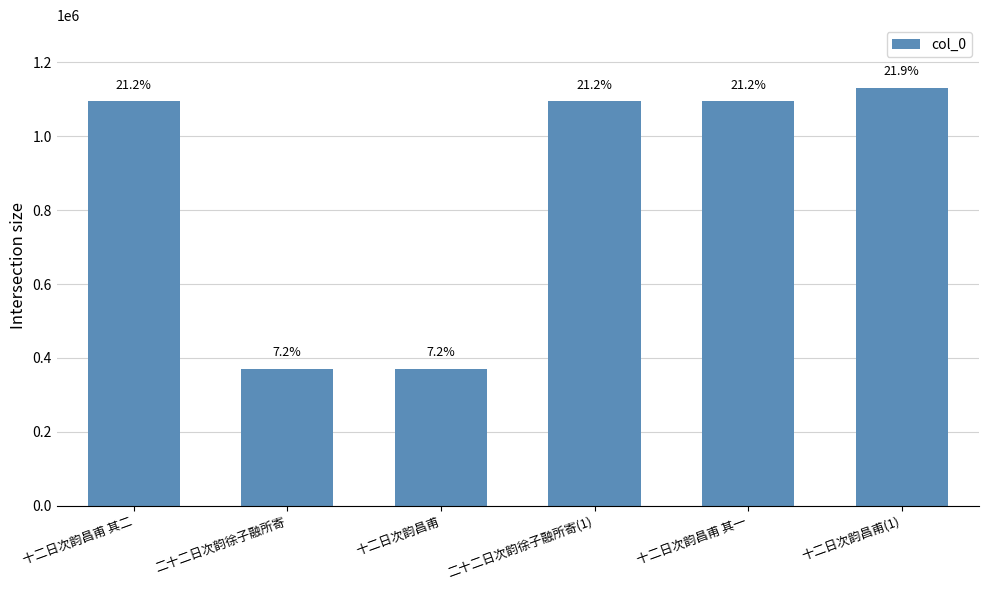

Does the chart contain any negative values?

No